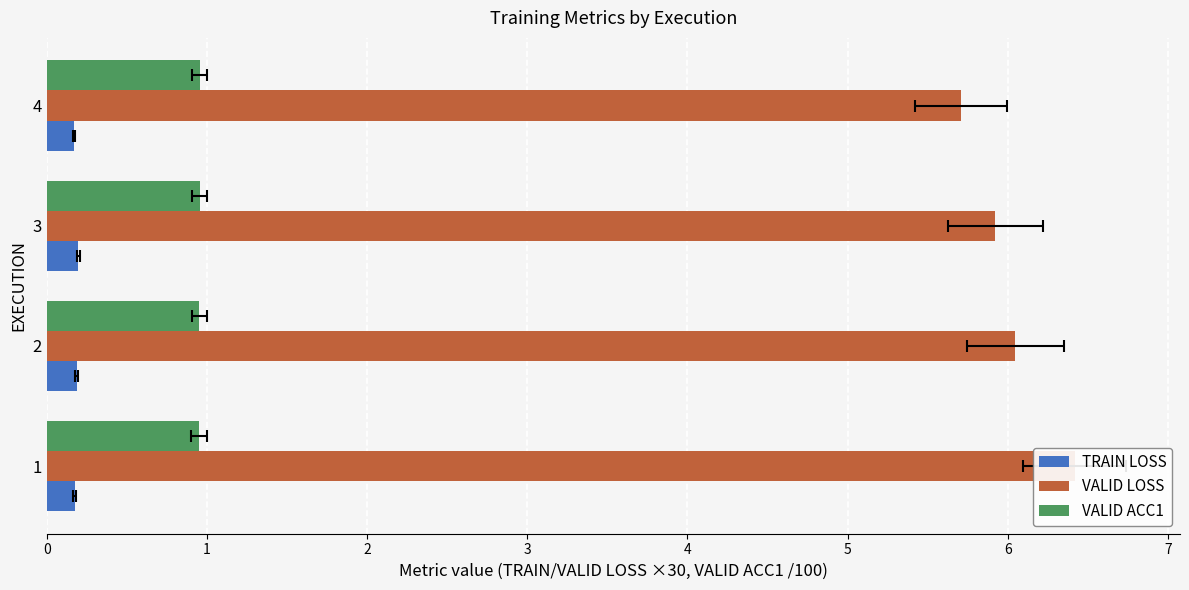

What is the approximate value of VALID ACC1 at 1?

1.0